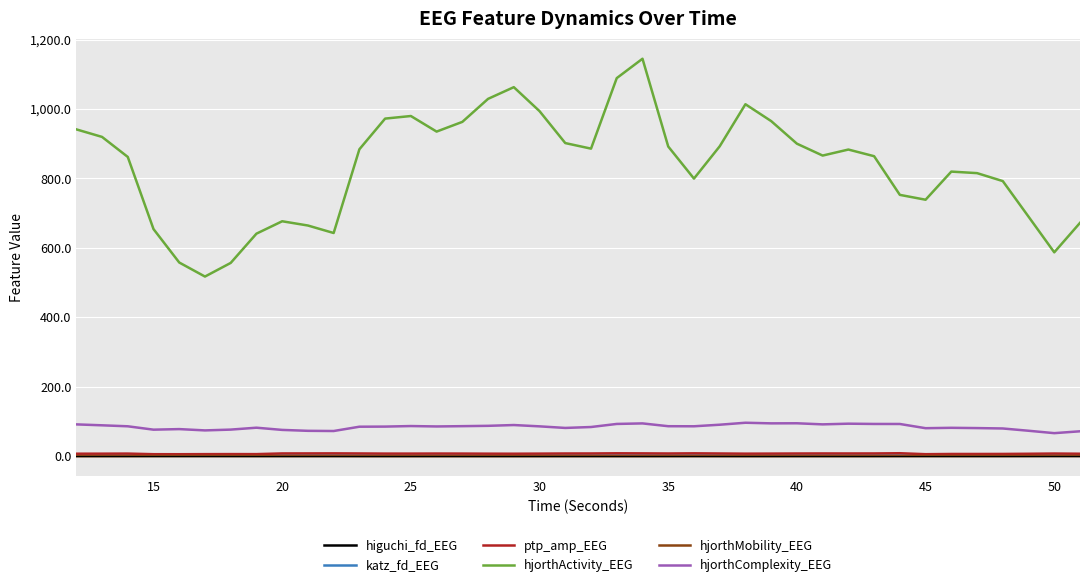

What is the maximum value for hjorthComplexity_EEG?

96.8